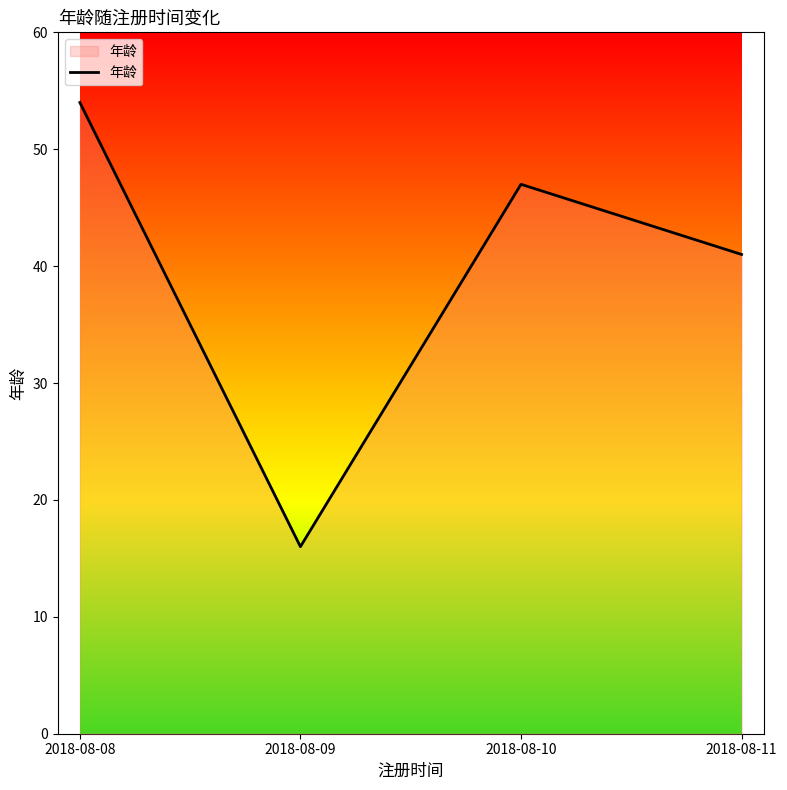

The chart shows a value of 16 at 2018-08-09. True or false?

True